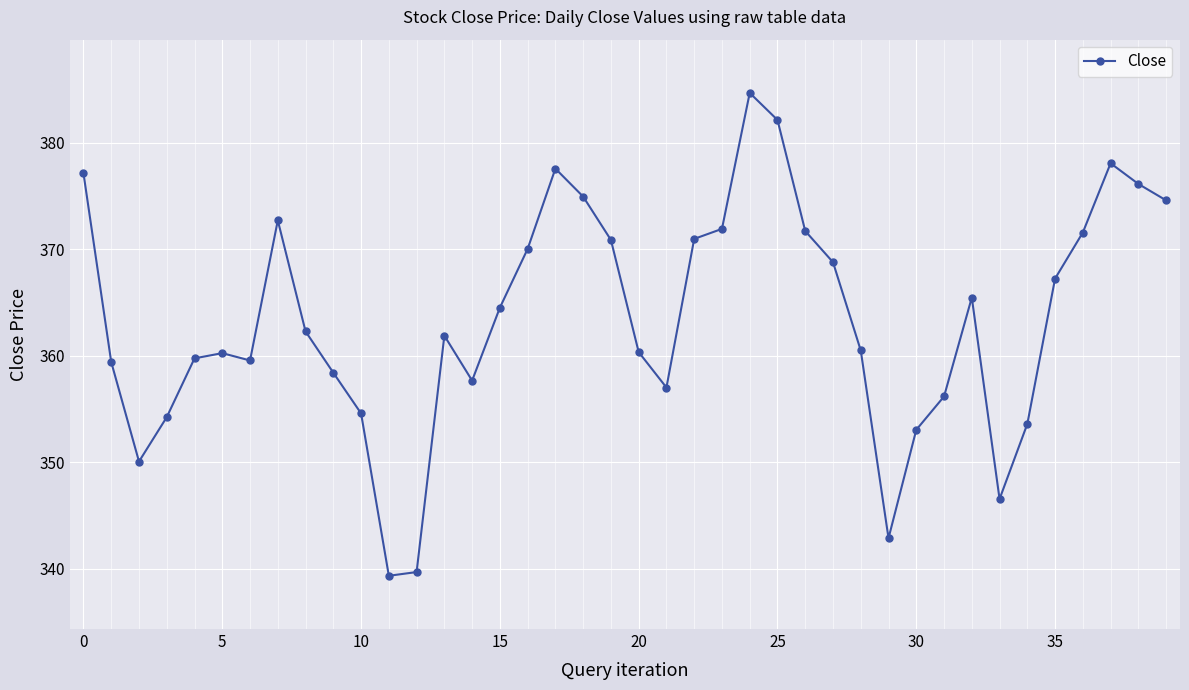

What is the difference between the second highest and minimum values?

42.8